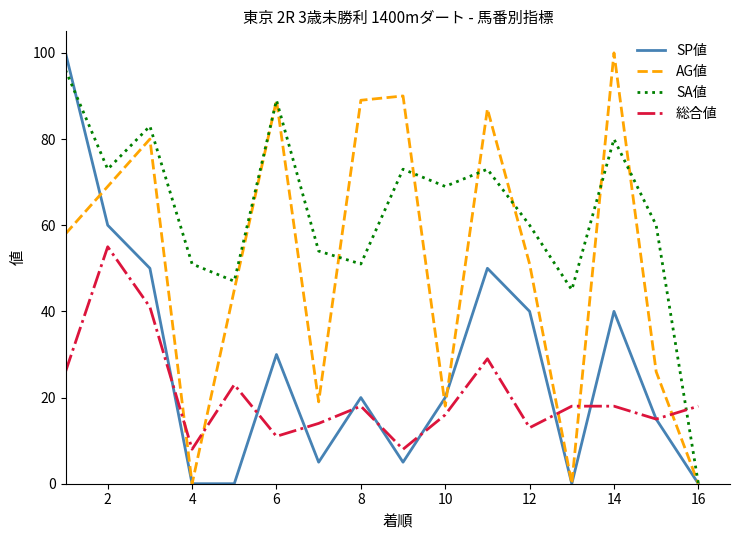

What is the maximum value shown in the chart?

100